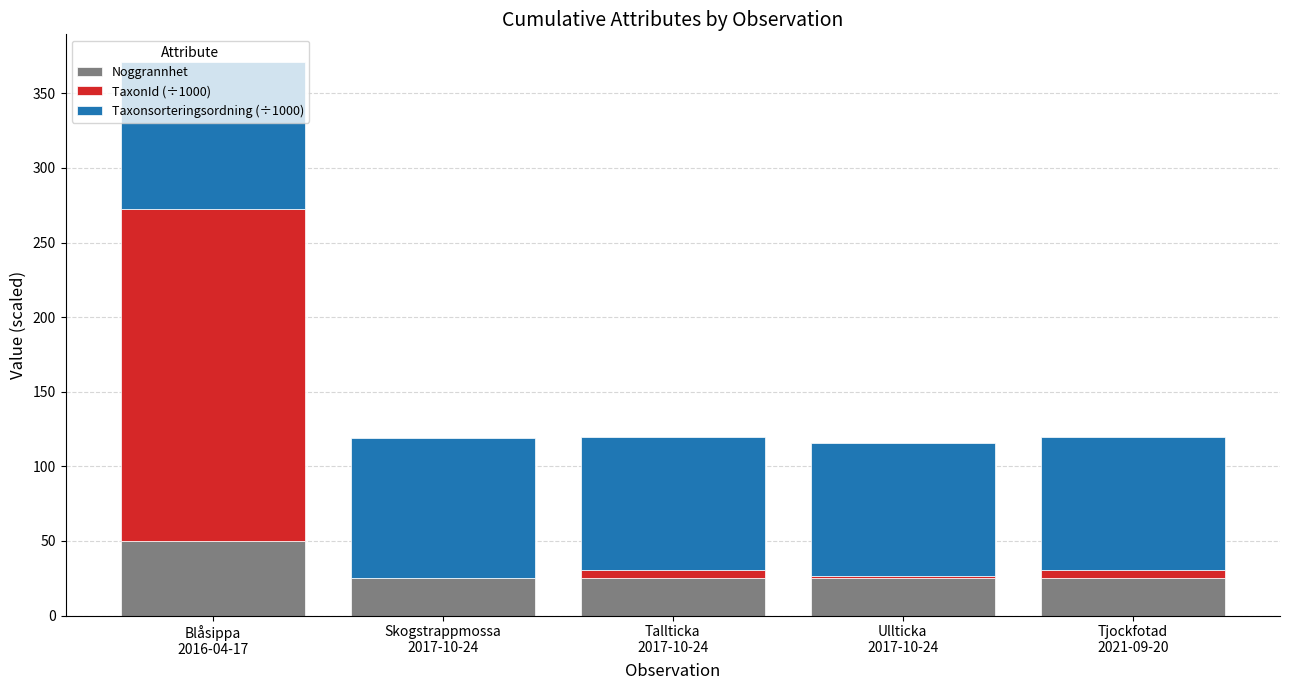

Does the chart contain stacked bars?

Yes